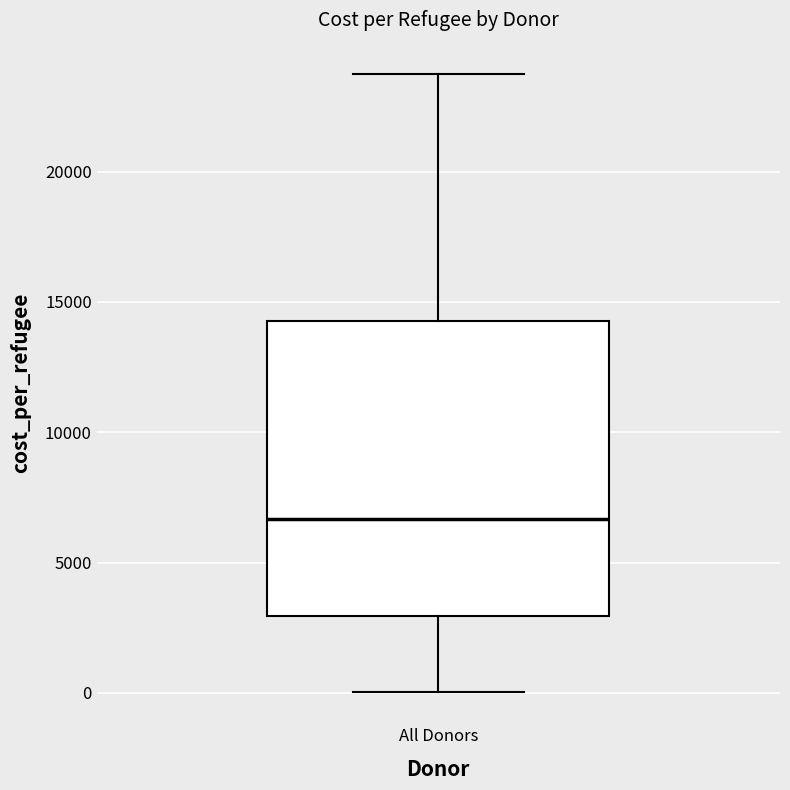

Read this box plot against the y-axis: the position of the median line, the range covered by the box, and the ends of both whiskers. The values are not printed on the chart, so give them approximately, as read against the axis.

median 6500, box 3000 to 14500, whiskers 0 to 24000